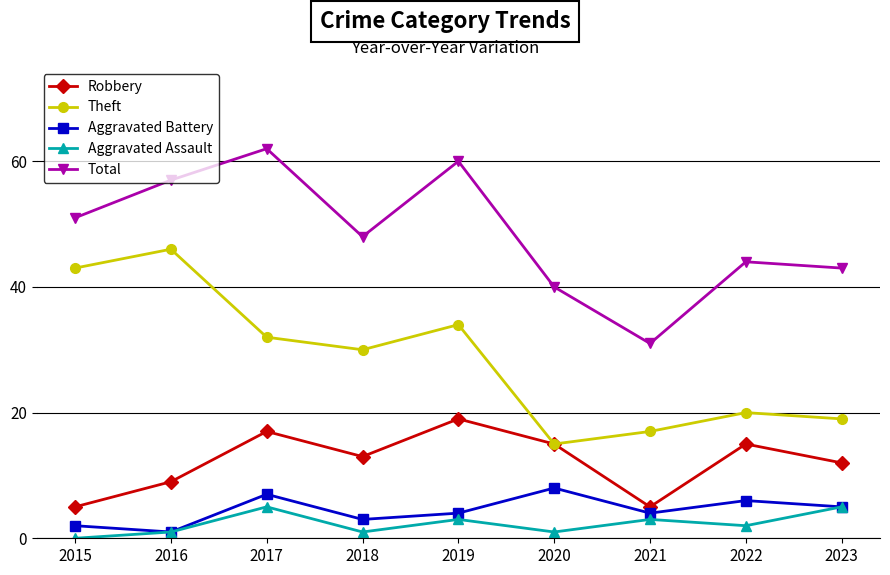

How many values in the Theft series are below 30?

4